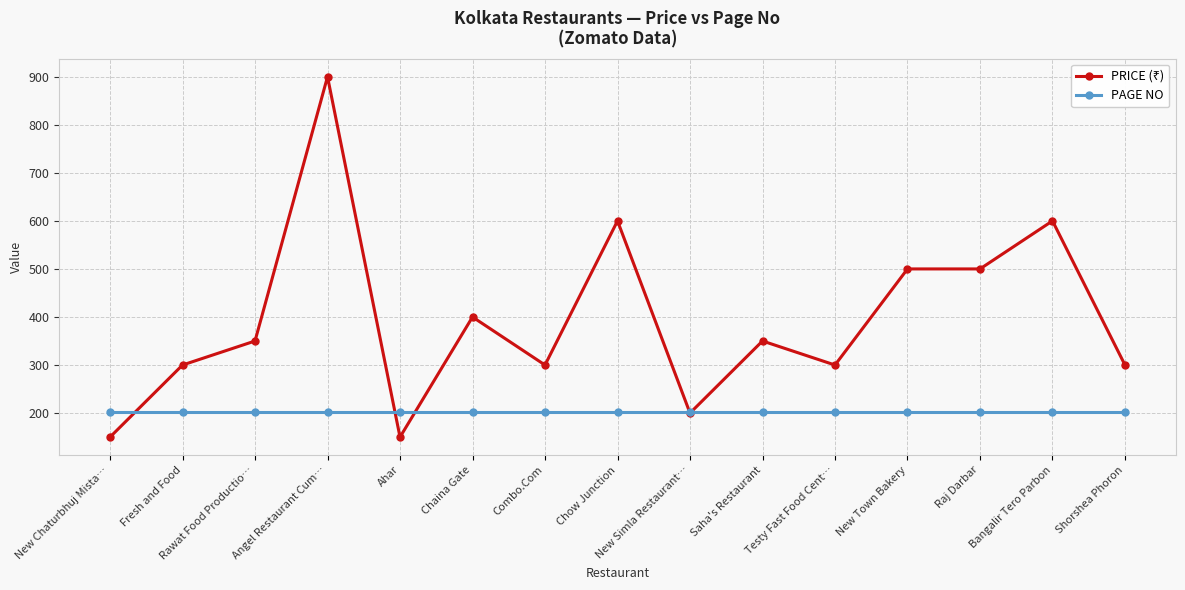

What is the smallest value displayed?

150